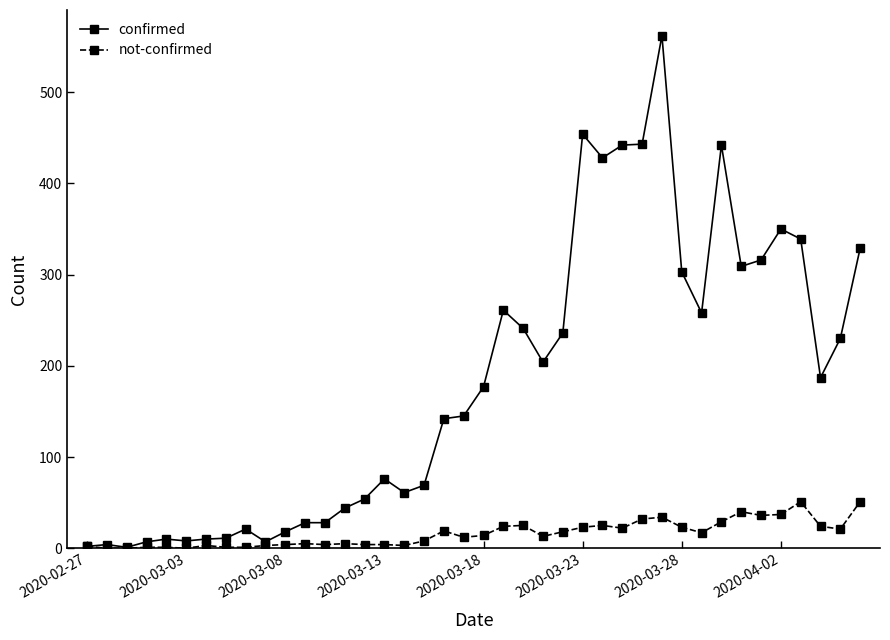

List the series in order of their peak value, lowest first.

not-confirmed, confirmed